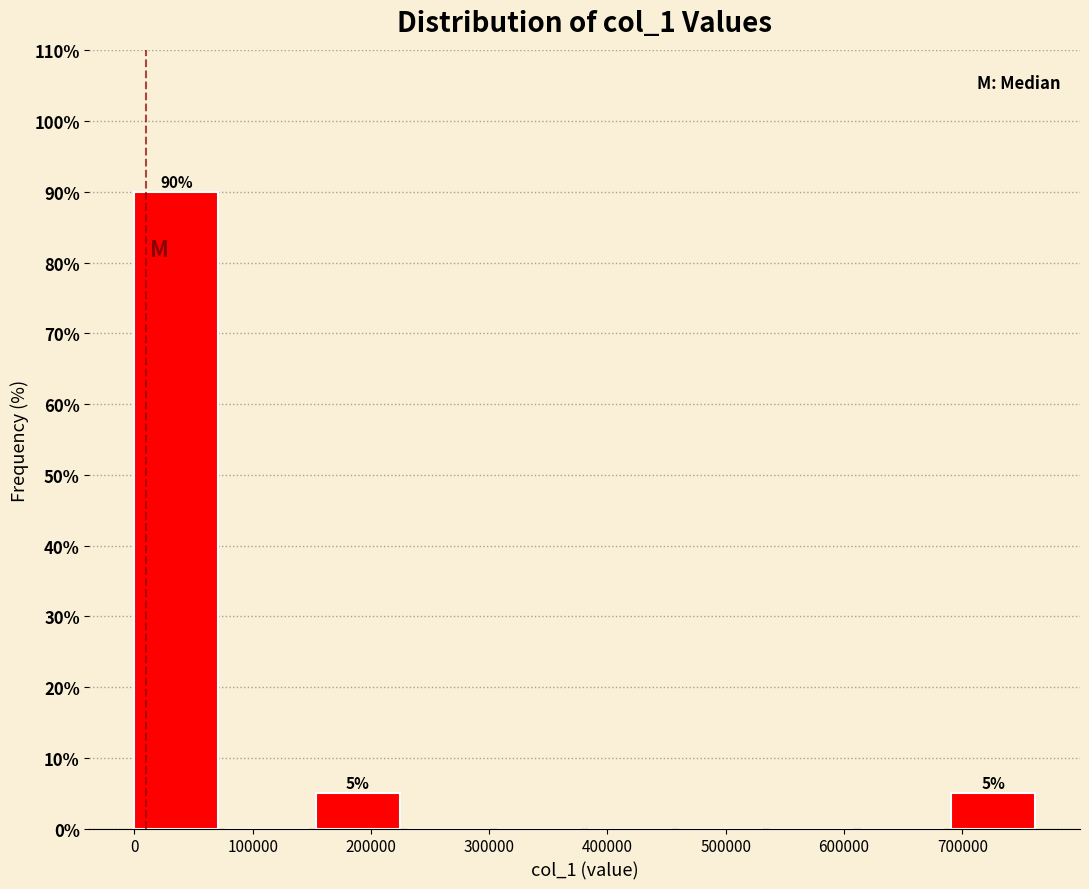

Over which range of the x-axis is the bar tallest?

0 to 80000